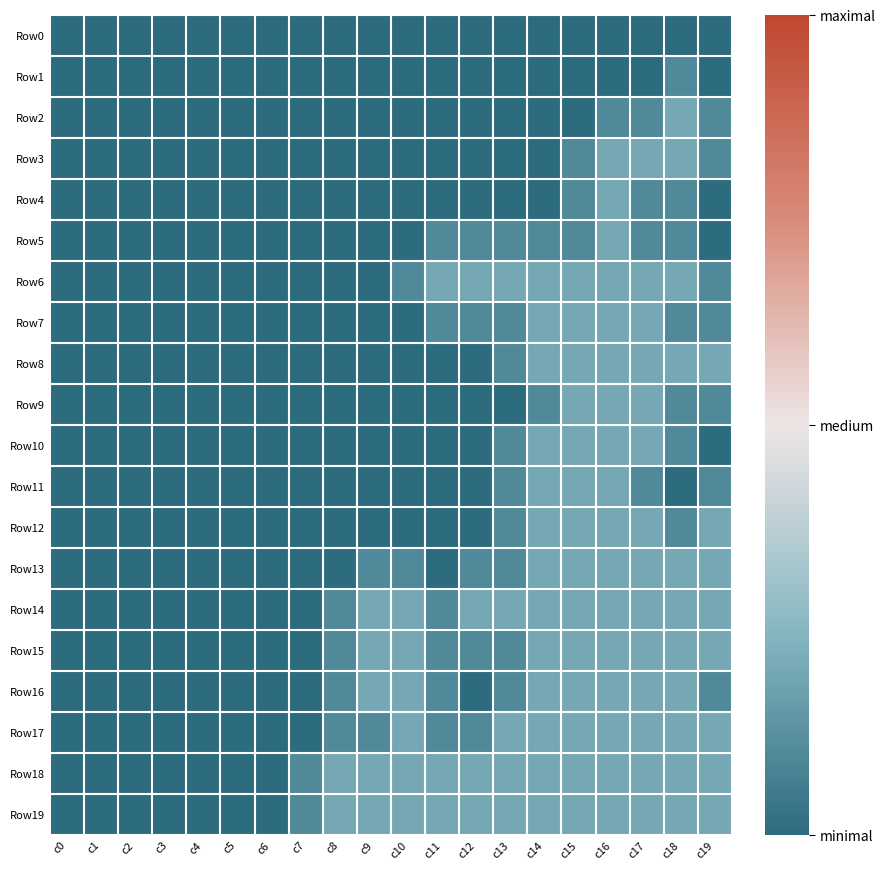

Reading left to right, what are all the values shown in this chart?

Row0: c0=0	c1=0	c2=0	c3=0	c4=0	c5=0	c6=0	c7=0	c8=0	c9=0	c10=0	c11=0	c12=0	c13=0	c14=0	c15=0	c16=0	c17=0	c18=0	c19=0
Row1: c0=0	c1=0	c2=0	c3=0	c4=0	c5=0	c6=0	c7=0	c8=0	c9=0	c10=0	c11=0	c12=0	c13=0	c14=0	c15=0	c16=0	c17=0	c18=1	c19=0
Row2: c0=0	c1=0	c2=0	c3=0	c4=0	c5=0	c6=0	c7=0	c8=0	c9=0	c10=0	c11=0	c12=0	c13=0	c14=0	c15=0	c16=1	c17=1	c18=2	c19=1
Row3: c0=0	c1=0	c2=0	c3=0	c4=0	c5=0	c6=0	c7=0	c8=0	c9=0	c10=0	c11=0	c12=0	c13=0	c14=0	c15=1	c16=2	c17=2	c18=2	c19=1
Row4: c0=0	c1=0	c2=0	c3=0	c4=0	c5=0	c6=0	c7=0	c8=0	c9=0	c10=0	c11=0	c12=0	c13=0	c14=0	c15=1	c16=2	c17=1	c18=1	c19=0
Row5: c0=0	c1=0	c2=0	c3=0	c4=0	c5=0	c6=0	c7=0	c8=0	c9=0	c10=0	c11=1	c12=1	c13=1	c14=1	c15=1	c16=2	c17=1	c18=1	c19=0
Row6: c0=0	c1=0	c2=0	c3=0	c4=0	c5=0	c6=0	c7=0	c8=0	c9=0	c10=1	c11=2	c12=2	c13=2	c14=2	c15=2	c16=2	c17=2	c18=2	c19=1
Row7: c0=0	c1=0	c2=0	c3=0	c4=0	c5=0	c6=0	c7=0	c8=0	c9=0	c10=0	c11=1	c12=1	c13=1	c14=2	c15=2	c16=2	c17=2	c18=1	c19=1
Row8: c0=0	c1=0	c2=0	c3=0	c4=0	c5=0	c6=0	c7=0	c8=0	c9=0	c10=0	c11=0	c12=0	c13=1	c14=2	c15=2	c16=2	c17=2	c18=2	c19=2
Row9: c0=0	c1=0	c2=0	c3=0	c4=0	c5=0	c6=0	c7=0	c8=0	c9=0	c10=0	c11=0	c12=0	c13=0	c14=1	c15=2	c16=2	c17=2	c18=1	c19=1
Row10: c0=0	c1=0	c2=0	c3=0	c4=0	c5=0	c6=0	c7=0	c8=0	c9=0	c10=0	c11=0	c12=0	c13=1	c14=2	c15=2	c16=2	c17=2	c18=1	c19=0
Row11: c0=0	c1=0	c2=0	c3=0	c4=0	c5=0	c6=0	c7=0	c8=0	c9=0	c10=0	c11=0	c12=0	c13=1	c14=2	c15=2	c16=2	c17=1	c18=0	c19=1
Row12: c0=0	c1=0	c2=0	c3=0	c4=0	c5=0	c6=0	c7=0	c8=0	c9=0	c10=0	c11=0	c12=0	c13=1	c14=2	c15=2	c16=2	c17=2	c18=1	c19=2
Row13: c0=0	c1=0	c2=0	c3=0	c4=0	c5=0	c6=0	c7=0	c8=0	c9=1	c10=1	c11=0	c12=1	c13=1	c14=2	c15=2	c16=2	c17=2	c18=2	c19=2
Row14: c0=0	c1=0	c2=0	c3=0	c4=0	c5=0	c6=0	c7=0	c8=1	c9=2	c10=2	c11=1	c12=2	c13=2	c14=2	c15=2	c16=2	c17=2	c18=2	c19=2
Row15: c0=0	c1=0	c2=0	c3=0	c4=0	c5=0	c6=0	c7=0	c8=1	c9=2	c10=2	c11=1	c12=1	c13=1	c14=2	c15=2	c16=2	c17=2	c18=2	c19=2
Row16: c0=0	c1=0	c2=0	c3=0	c4=0	c5=0	c6=0	c7=0	c8=1	c9=2	c10=2	c11=1	c12=0	c13=1	c14=2	c15=2	c16=2	c17=2	c18=2	c19=1
Row17: c0=0	c1=0	c2=0	c3=0	c4=0	c5=0	c6=0	c7=0	c8=1	c9=1	c10=2	c11=1	c12=1	c13=2	c14=2	c15=2	c16=2	c17=2	c18=2	c19=2
Row18: c0=0	c1=0	c2=0	c3=0	c4=0	c5=0	c6=0	c7=1	c8=2	c9=2	c10=2	c11=2	c12=2	c13=2	c14=2	c15=2	c16=2	c17=2	c18=2	c19=2
Row19: c0=0	c1=0	c2=0	c3=0	c4=0	c5=0	c6=0	c7=1	c8=2	c9=2	c10=2	c11=2	c12=2	c13=2	c14=2	c15=2	c16=2	c17=2	c18=2	c19=2